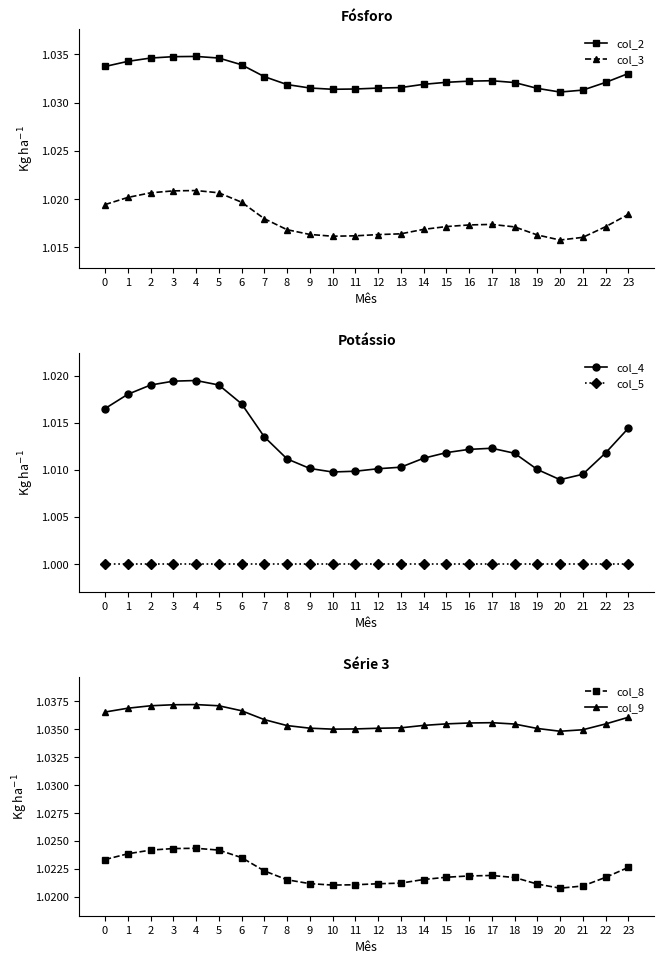

Reading left to right, what are all the values shown in this chart?

col_2: 0=1.0	1=1.0	2=1.0	3=1.0	4=1.0	5=1.0	6=1.0	7=1.0	8=1.0	9=1.0	10=1.0	11=1.0	12=1.0	13=1.0	14=1.0	15=1.0	16=1.0	17=1.0	18=1.0	19=1.0	20=1.0	21=1.0	22=1.0	23=1.0
col_3: 0=1.0	1=1.0	2=1.0	3=1.0	4=1.0	5=1.0	6=1.0	7=1.0	8=1.0	9=1.0	10=1.0	11=1.0	12=1.0	13=1.0	14=1.0	15=1.0	16=1.0	17=1.0	18=1.0	19=1.0	20=1.0	21=1.0	22=1.0	23=1.0
col_4: 0=1.0	1=1.0	2=1.0	3=1.0	4=1.0	5=1.0	6=1.0	7=1.0	8=1.0	9=1.0	10=1.0	11=1.0	12=1.0	13=1.0	14=1.0	15=1.0	16=1.0	17=1.0	18=1.0	19=1.0	20=1.0	21=1.0	22=1.0	23=1.0
col_5: 0=1.0	1=1.0	2=1.0	3=1.0	4=1.0	5=1.0	6=1.0	7=1.0	8=1.0	9=1.0	10=1.0	11=1.0	12=1.0	13=1.0	14=1.0	15=1.0	16=1.0	17=1.0	18=1.0	19=1.0	20=1.0	21=1.0	22=1.0	23=1.0
col_8: 0=1.0	1=1.0	2=1.0	3=1.0	4=1.0	5=1.0	6=1.0	7=1.0	8=1.0	9=1.0	10=1.0	11=1.0	12=1.0	13=1.0	14=1.0	15=1.0	16=1.0	17=1.0	18=1.0	19=1.0	20=1.0	21=1.0	22=1.0	23=1.0
col_9: 0=1.0	1=1.0	2=1.0	3=1.0	4=1.0	5=1.0	6=1.0	7=1.0	8=1.0	9=1.0	10=1.0	11=1.0	12=1.0	13=1.0	14=1.0	15=1.0	16=1.0	17=1.0	18=1.0	19=1.0	20=1.0	21=1.0	22=1.0	23=1.0